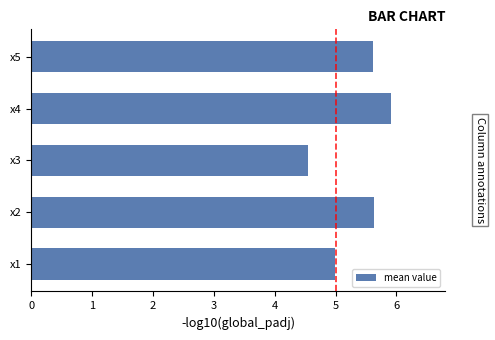

What is the greatest value displayed?

5.9